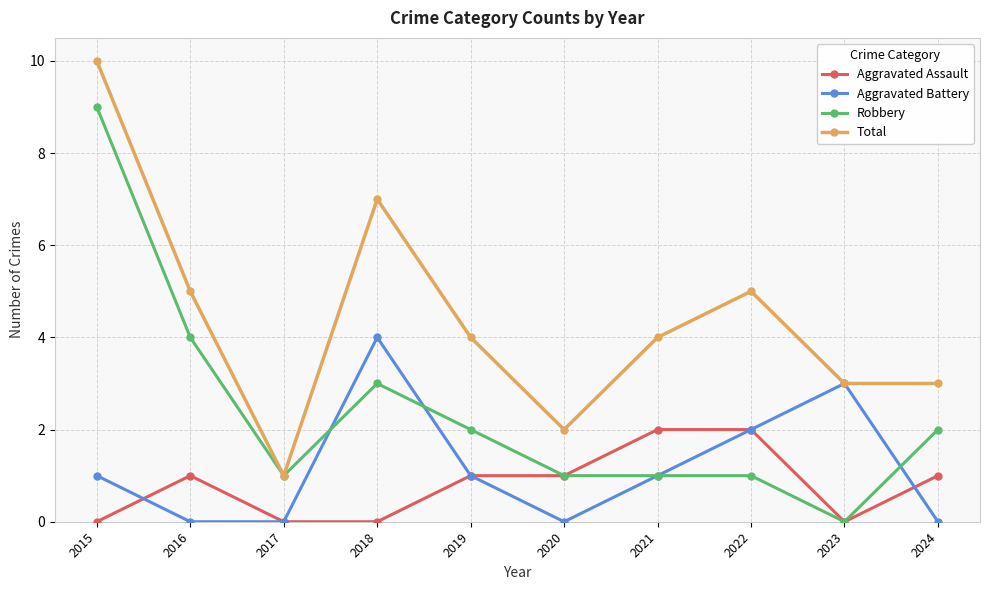

Rank the series by their maximum value, from highest to lowest.

Total, Robbery, Aggravated Battery, Aggravated Assault